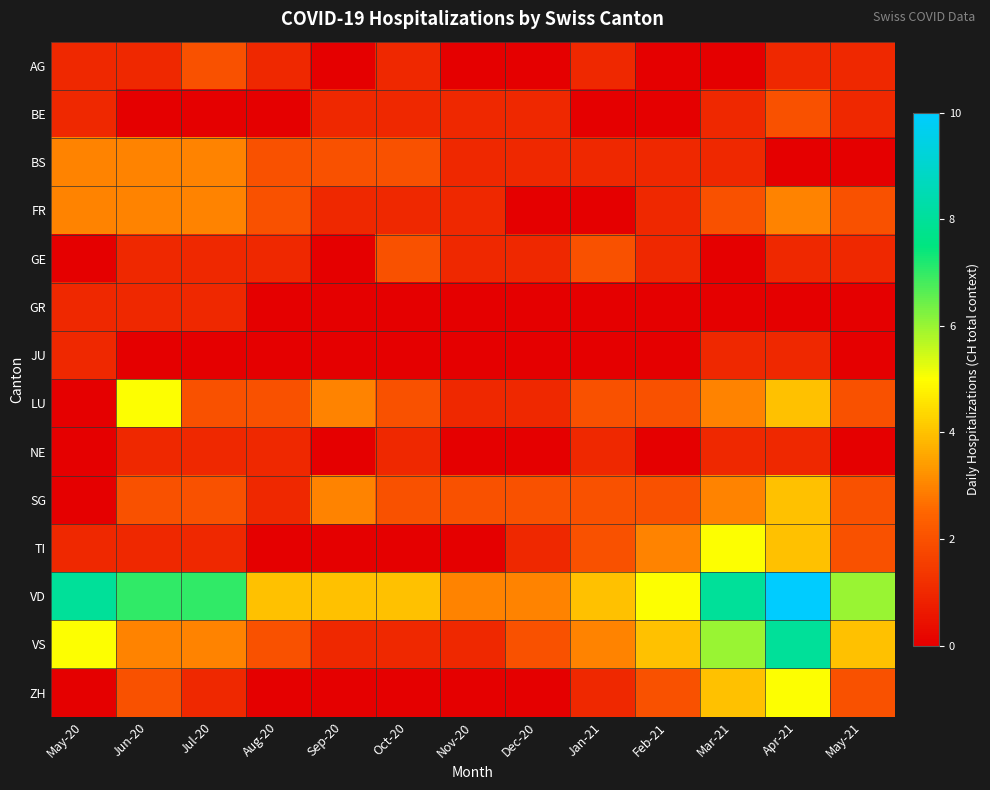

At which category is the sum across all series the highest?

Apr-21